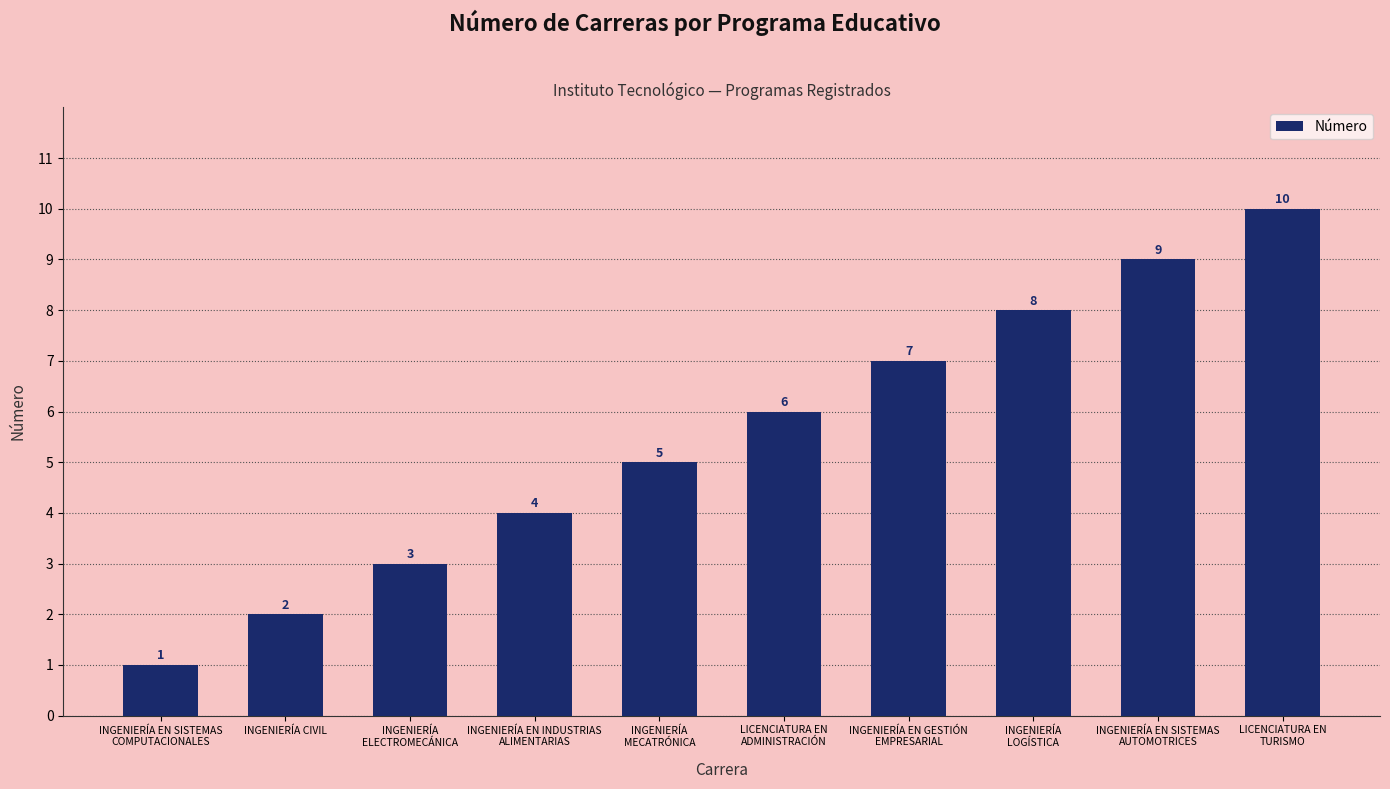

Rank the categories by value from highest to lowest.

LICENCIATURA EN
TURISMO, INGENIERÍA EN SISTEMAS
AUTOMOTRICES, INGENIERÍA
LOGÍSTICA, INGENIERÍA EN GESTIÓN
EMPRESARIAL, LICENCIATURA EN
ADMINISTRACIÓN, INGENIERÍA
MECATRÓNICA, INGENIERÍA EN INDUSTRIAS
ALIMENTARIAS, INGENIERÍA
ELECTROMECÁNICA, INGENIERÍA CIVIL, INGENIERÍA EN SISTEMAS
COMPUTACIONALES